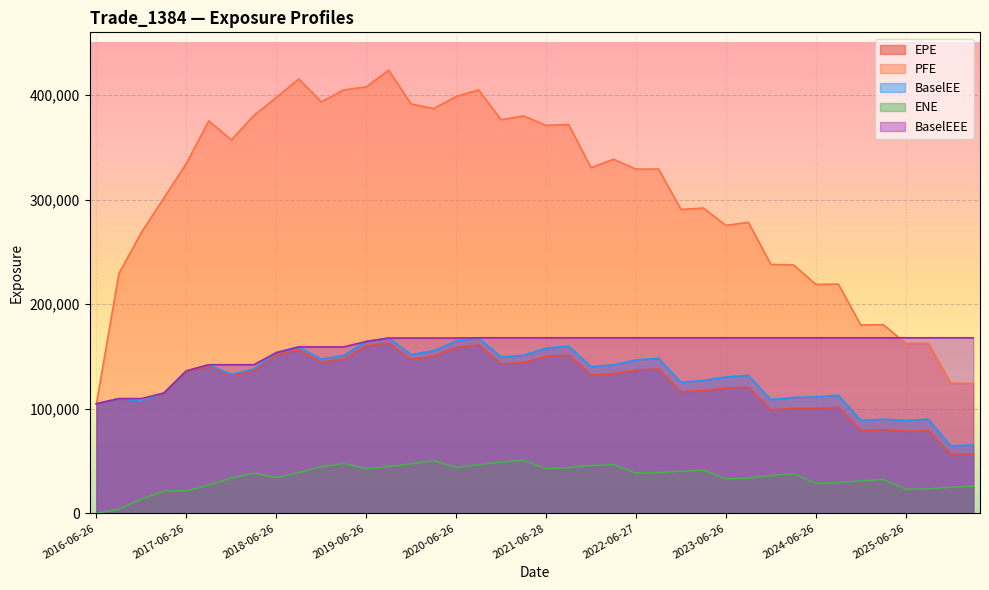

Read the PFE value at 2023-09-26.

278285.0